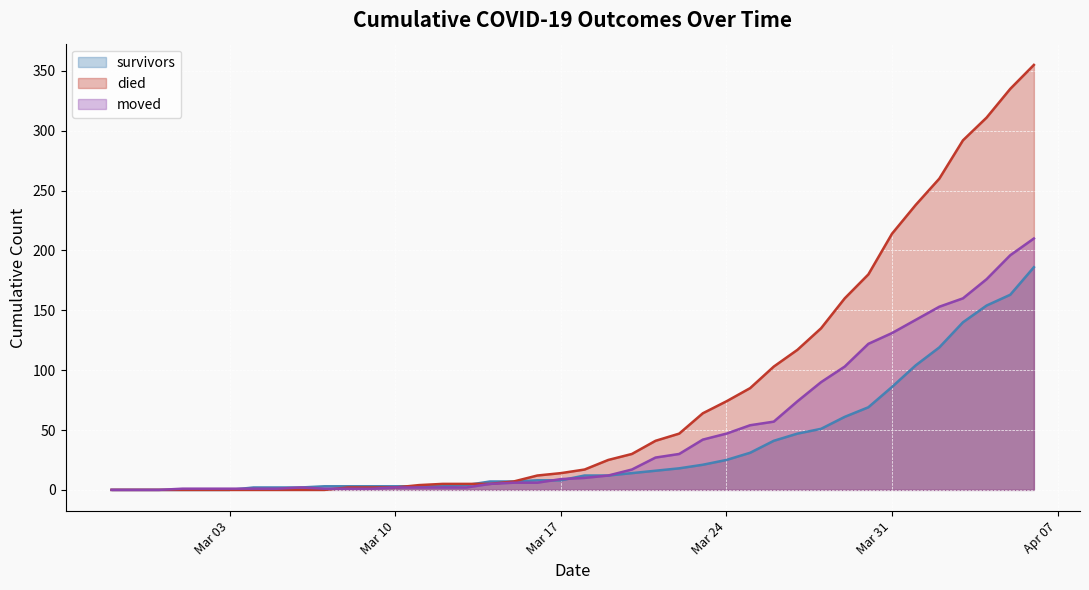

Which series has the widest spread of values?

died